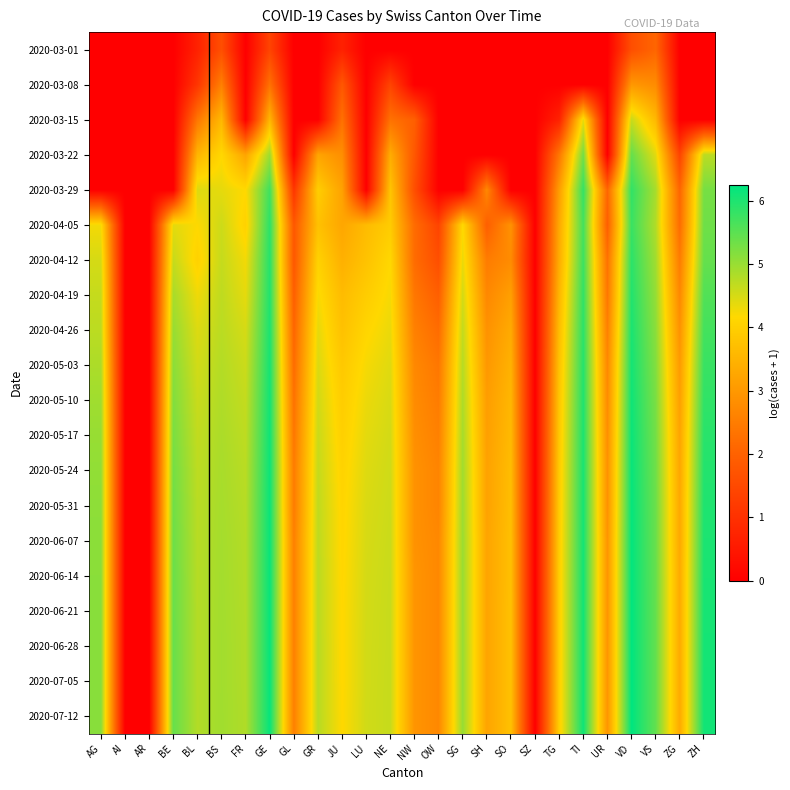

Which has a higher value, SG or SO?

SG